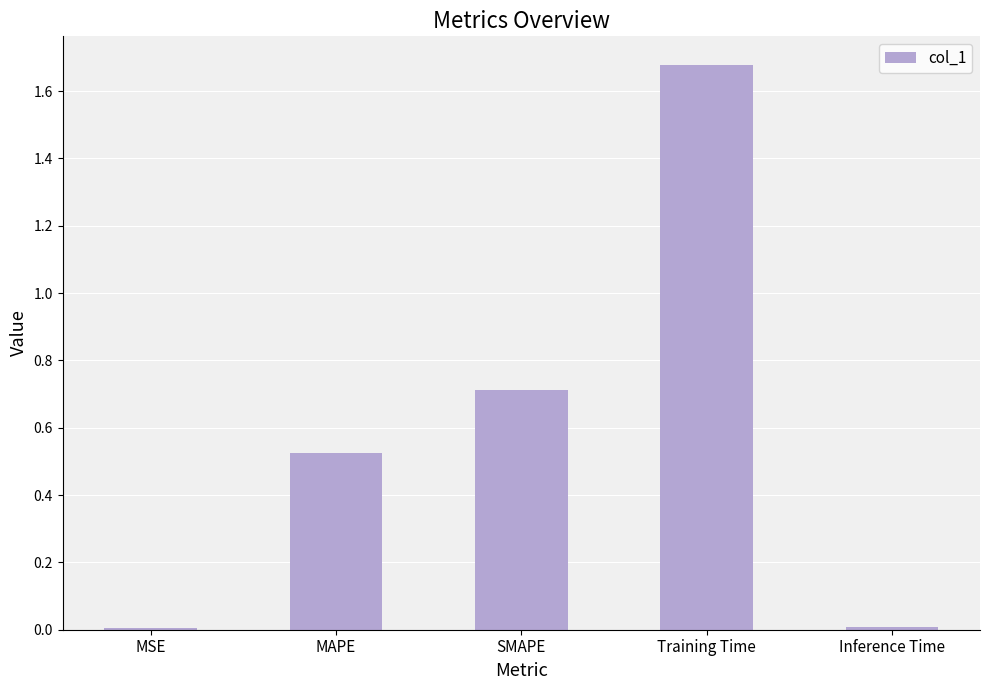

How many bars are there in total?

5